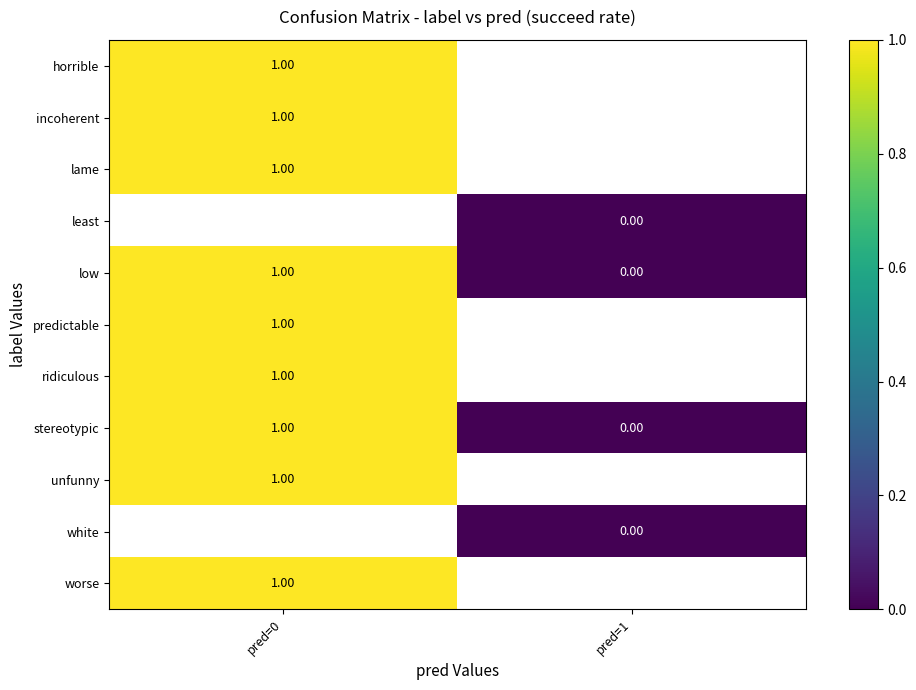

Rank the categories by stereotypic value from highest to lowest.

pred=0, pred=1